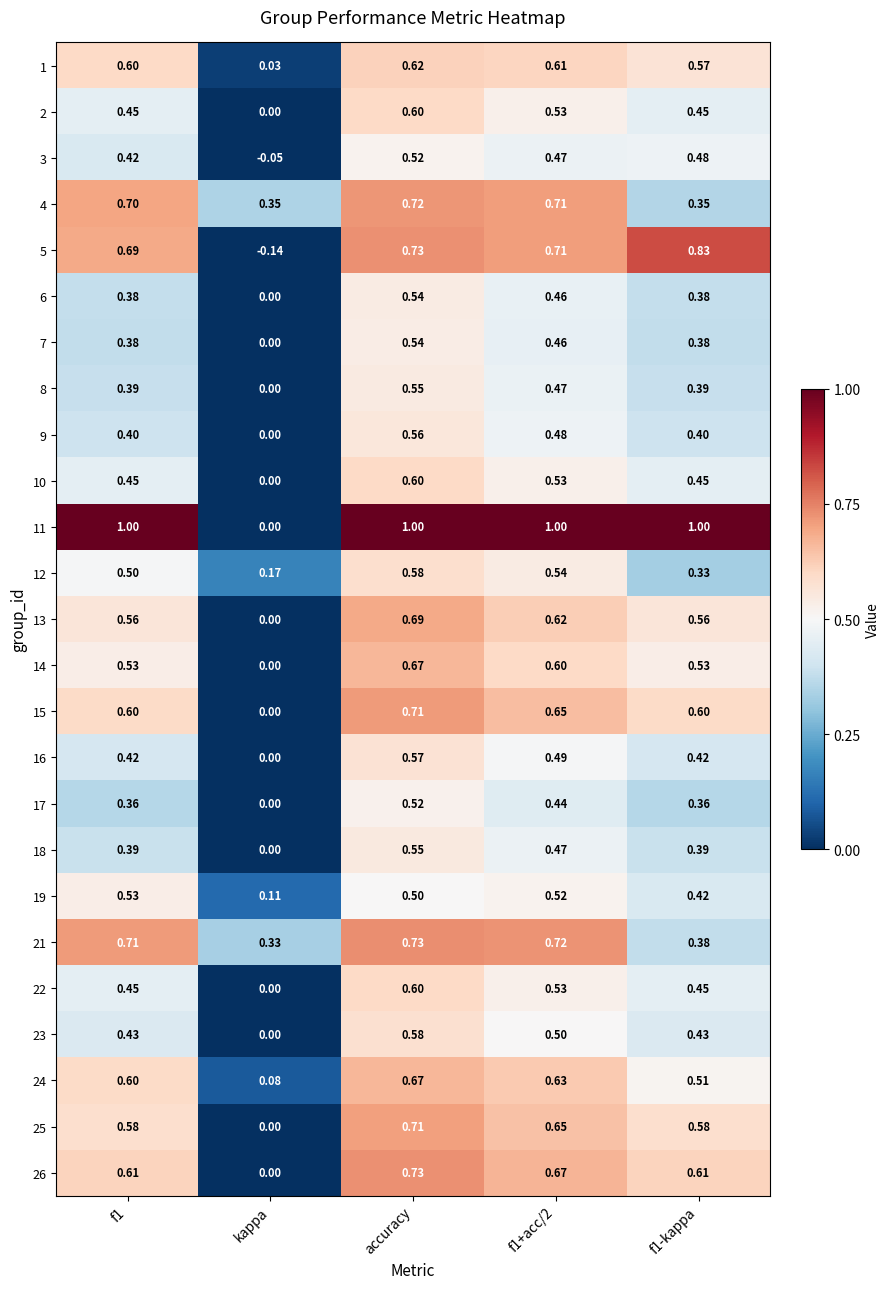

At which label is 11 closest to 0?

kappa